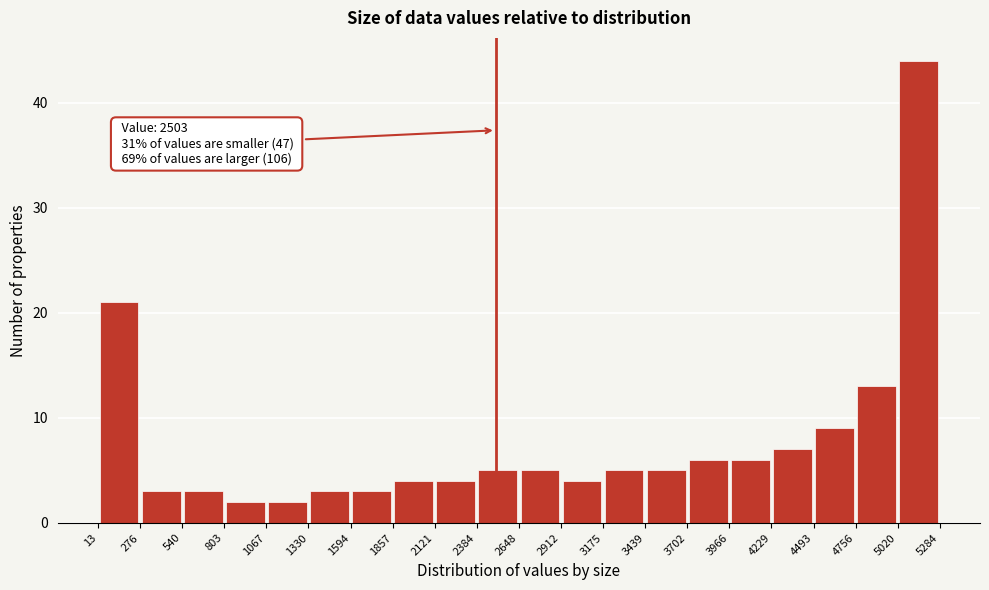

Over which range of the x-axis is the bar tallest?

5020 to 5284